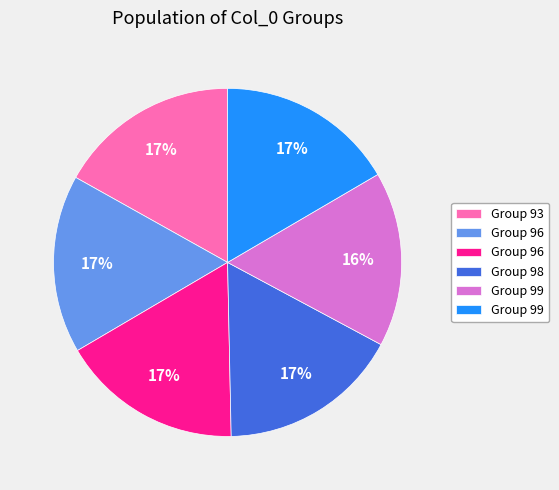

Is there a majority slice in this chart?

No